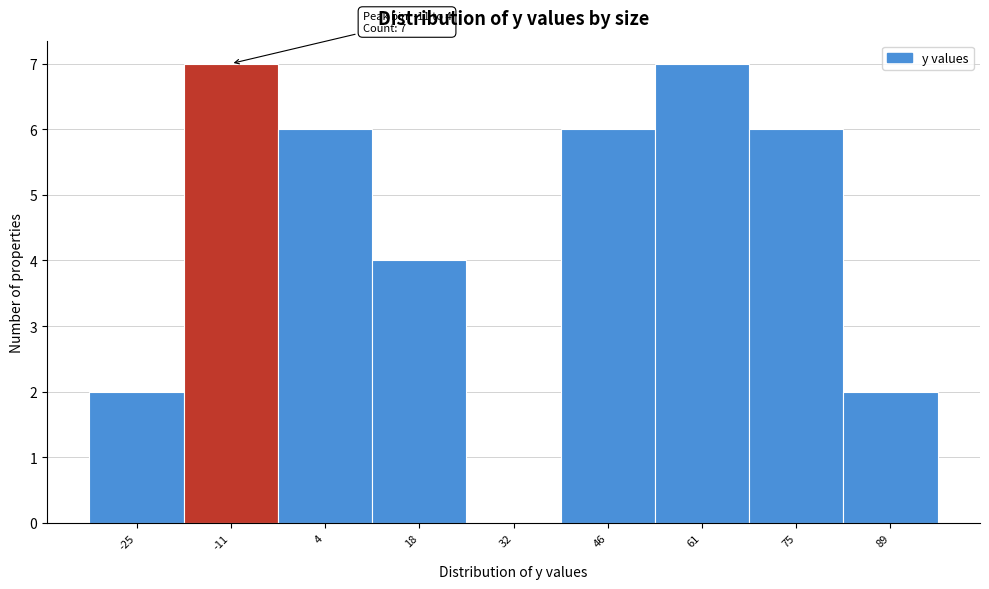

Reading left to right, transcribe all the data shown in this chart.

-25=2	-11=7	4=6	18=4	32=0	46=6	61=7	75=6	89=2